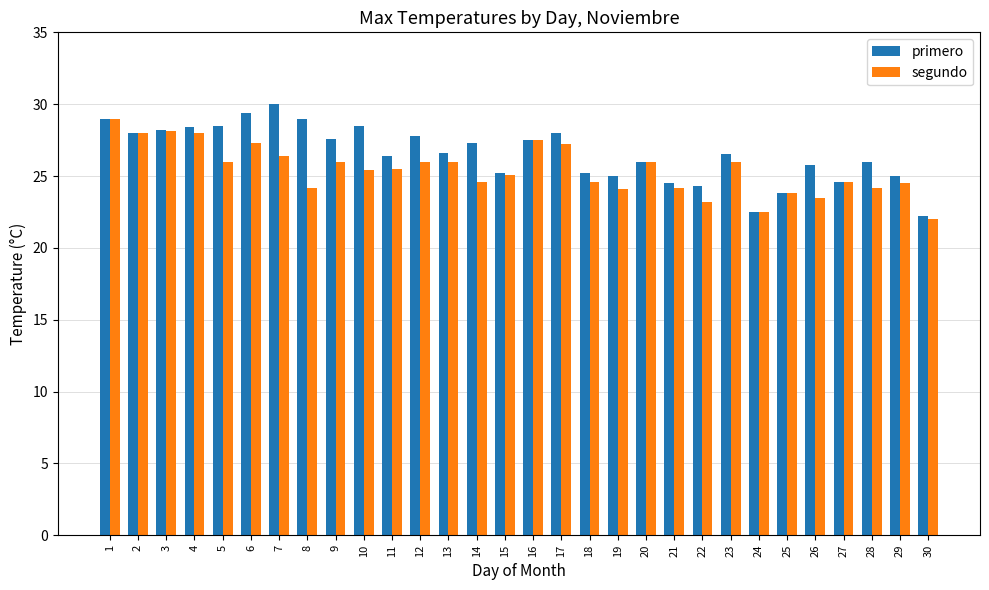

At which category is the sum across all series the highest?

1